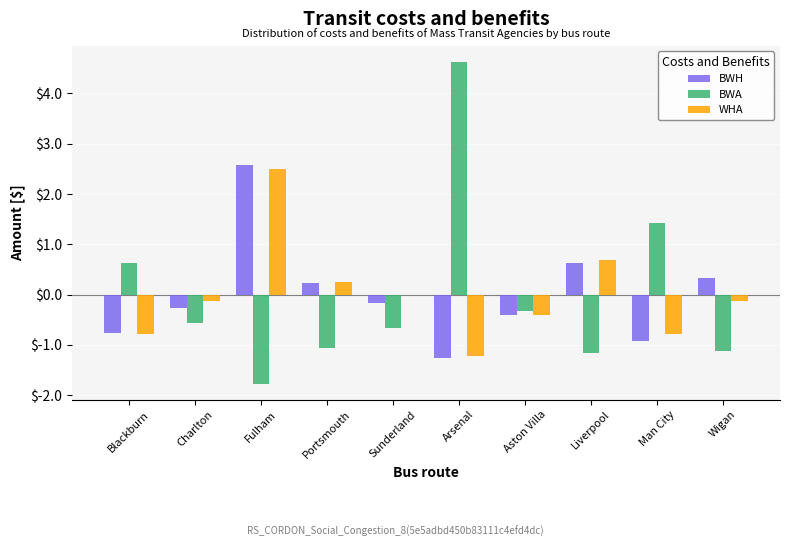

What is the maximum value for BWH?

2.6